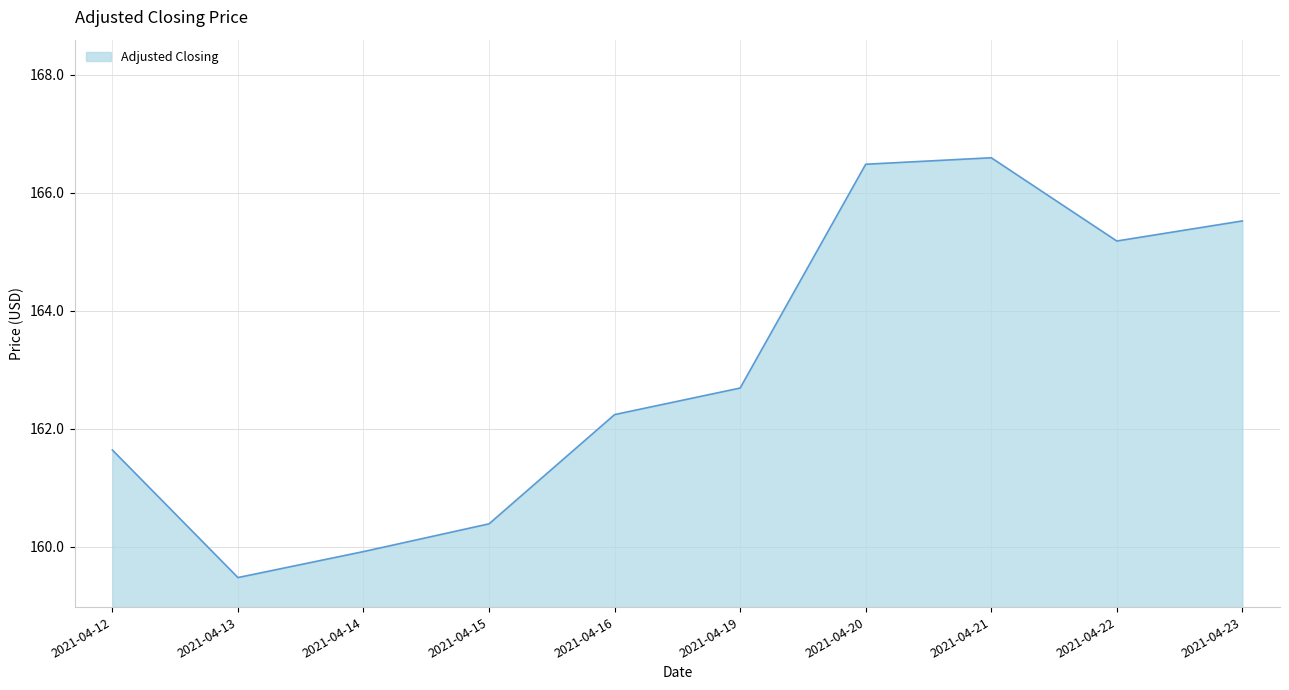

How many interior local valleys (lower than both neighbors) does the data have?

2